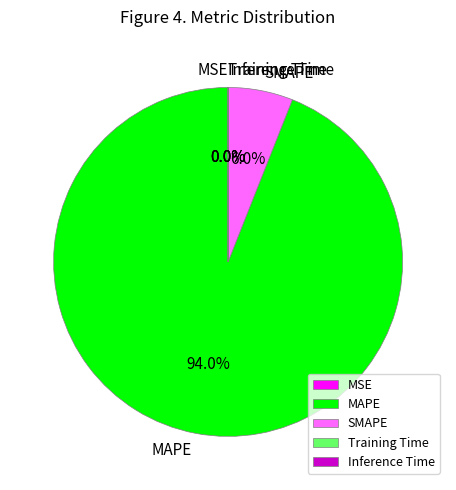

What percentage is NOT represented by SMAPE?

94.0%